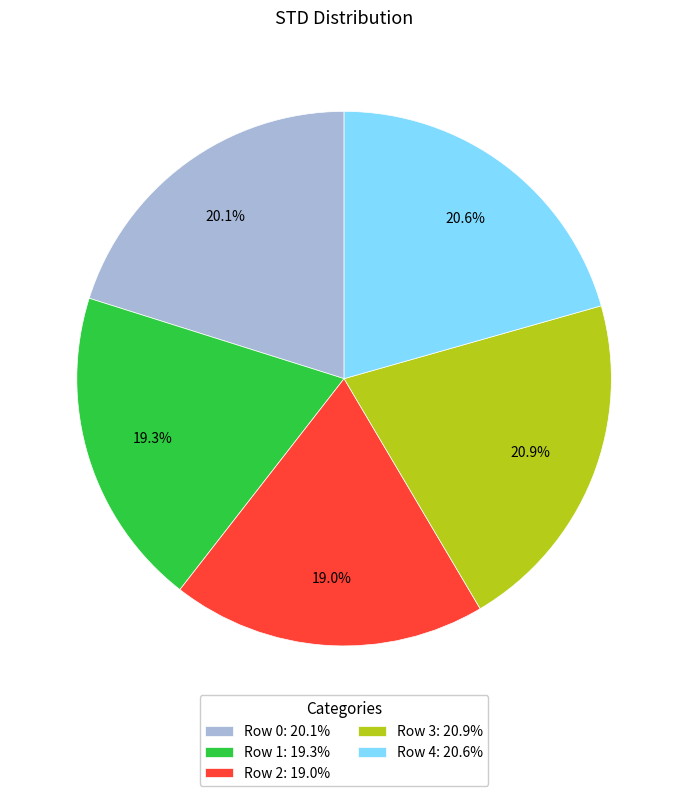

How many slices are in this pie chart?

5